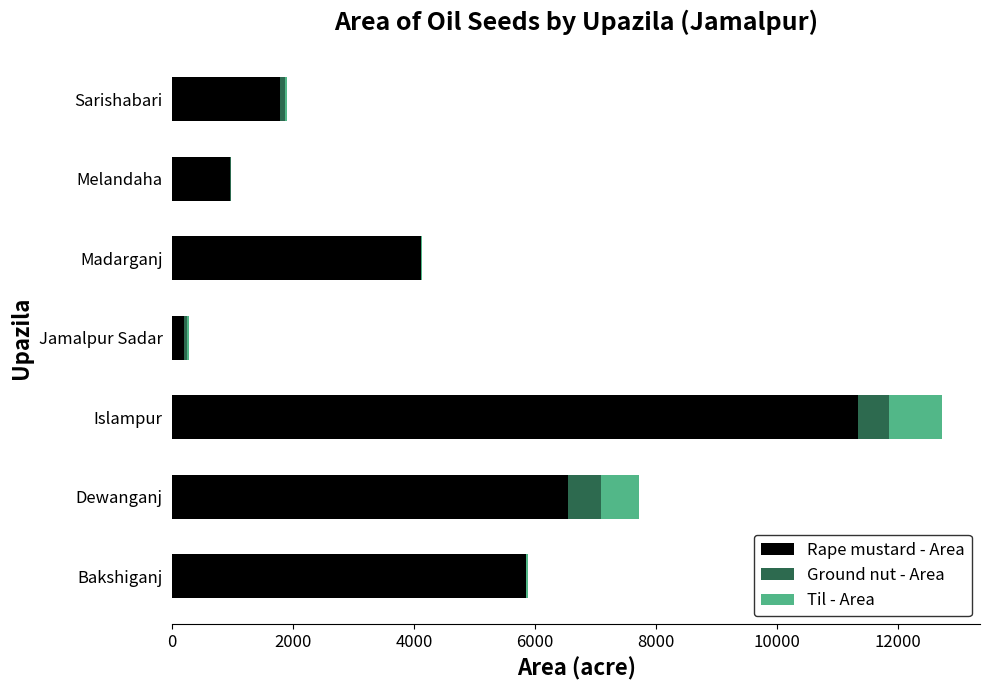

What is the total value across all series at Islampur?

12725